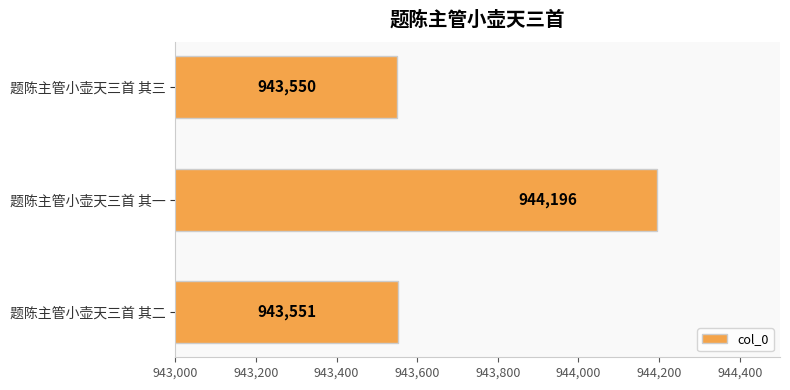

What is the sum of all values?

2831297